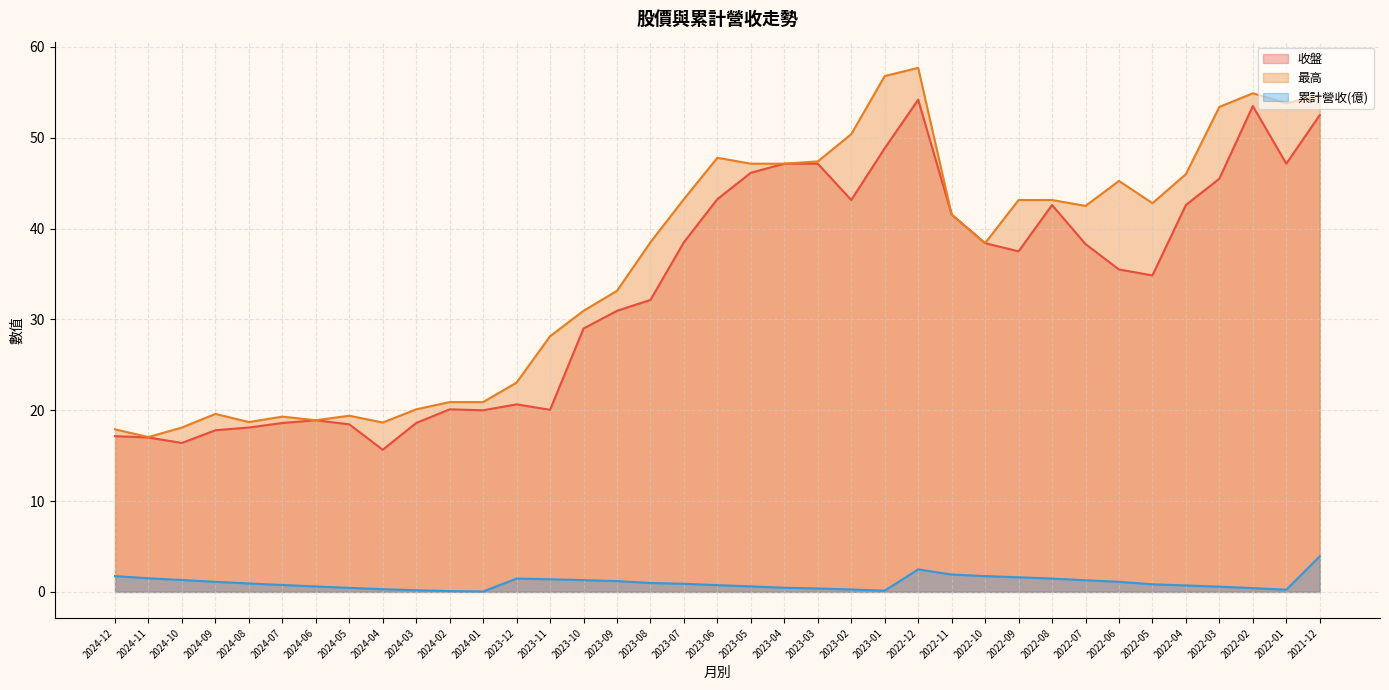

List the labels in order of 最高 value, smallest first.

2024-11, 2024-12, 2024-10, 2024-04, 2024-08, 2024-06, 2024-07, 2024-05, 2024-09, 2024-03, 2024-02, 2024-01, 2023-12, 2023-11, 2023-10, 2023-09, 2022-10, 2023-08, 2022-11, 2022-07, 2022-05, 2022-09, 2022-08, 2023-07, 2022-06, 2022-04, 2023-05, 2023-04, 2023-03, 2023-06, 2023-02, 2022-03, 2022-01, 2021-12, 2022-02, 2023-01, 2022-12